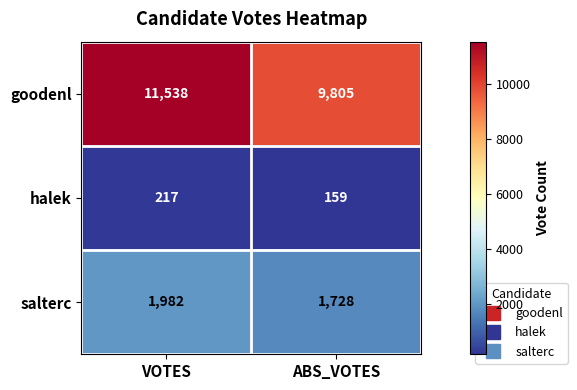

Is it true that halek equals 373 at VOTES?

False